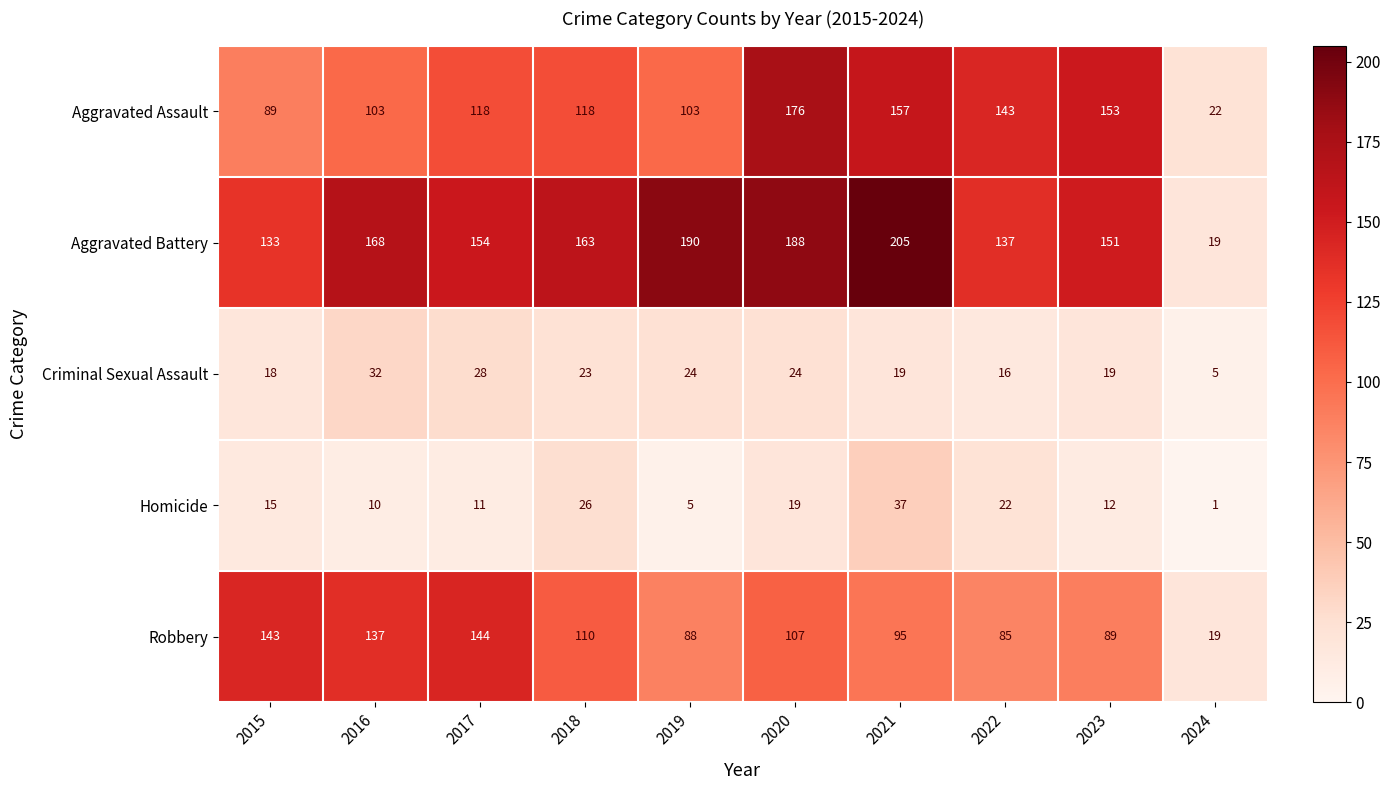

What is the smallest value displayed?

1